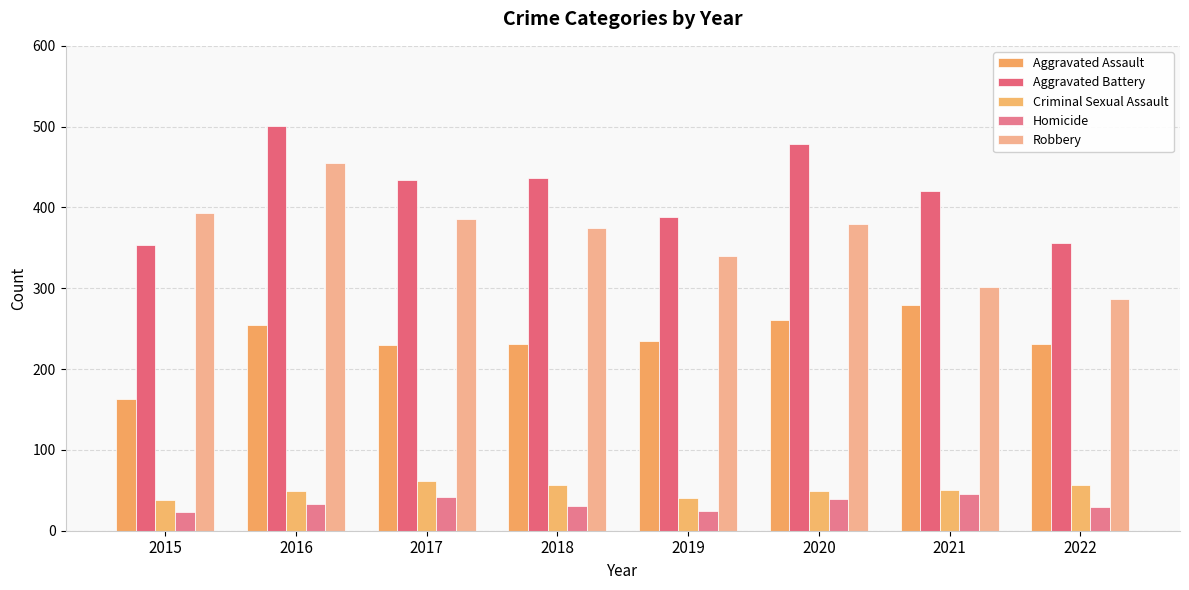

Is it true that Homicide equals 40 at 2022?

False